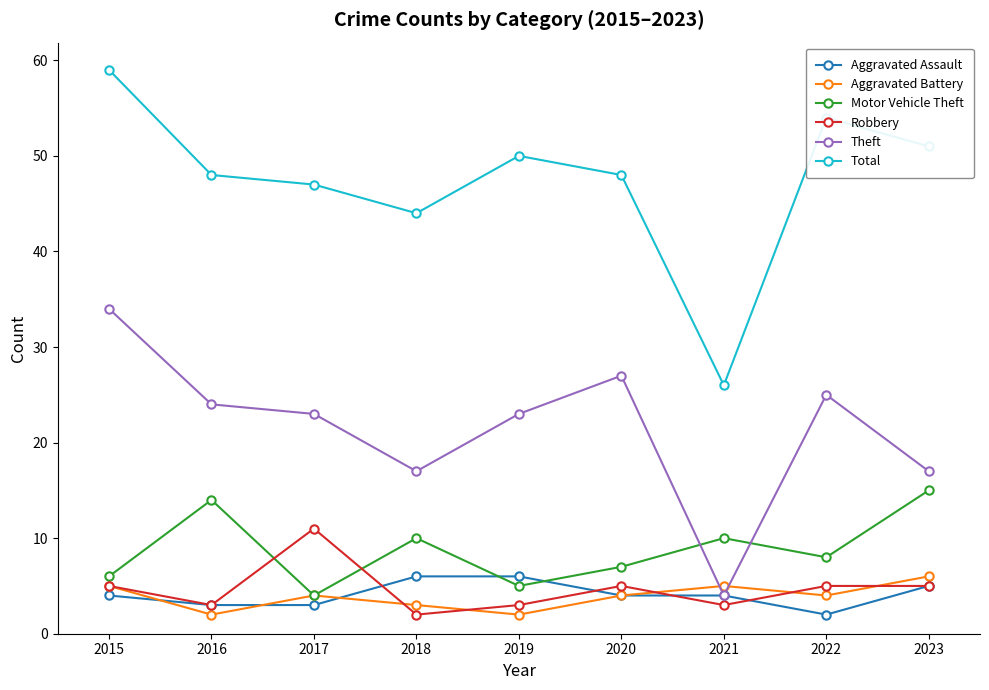

After their last crossing, which series has the higher values: Aggravated Battery or Theft?

Theft